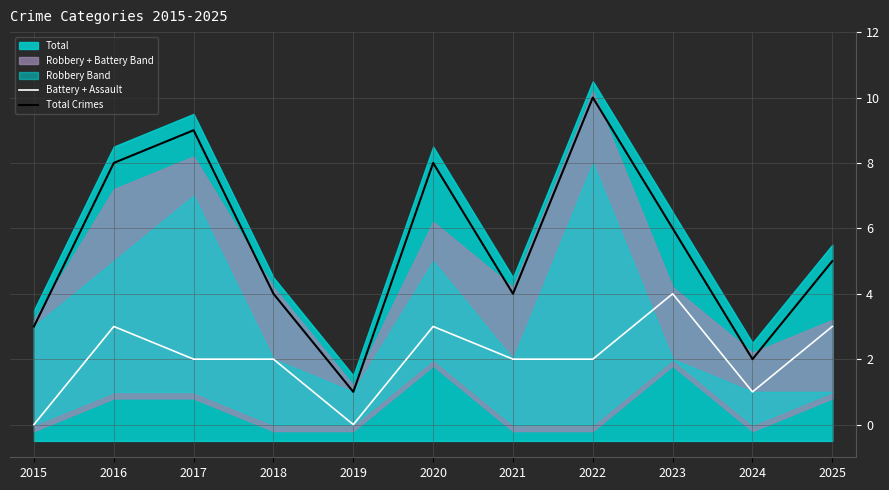

Does the chart display data point markers on the line(s)?

No